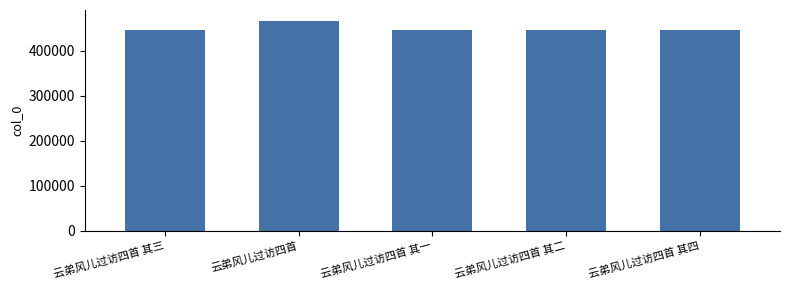

What is the minimum value shown in the chart?

445001